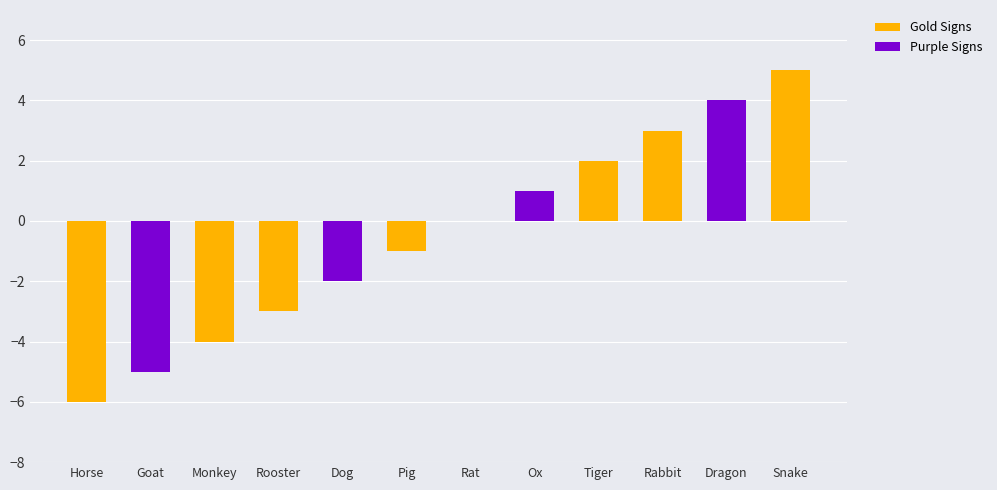

What is the label of the 10th bar from the right?

Monkey